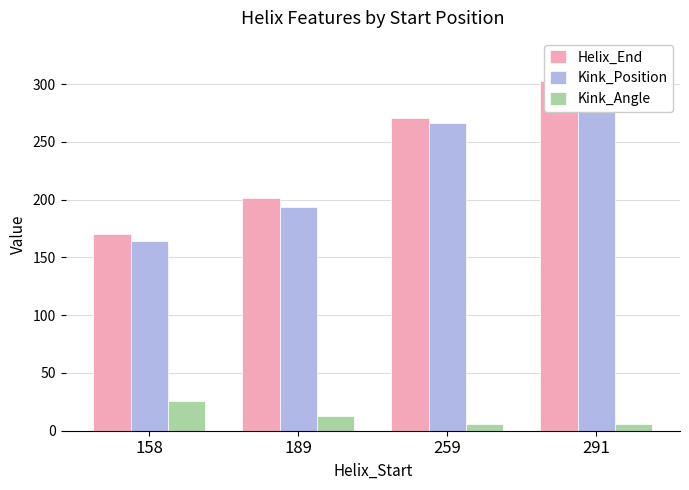

What is the minimum value shown in the chart?

6.2